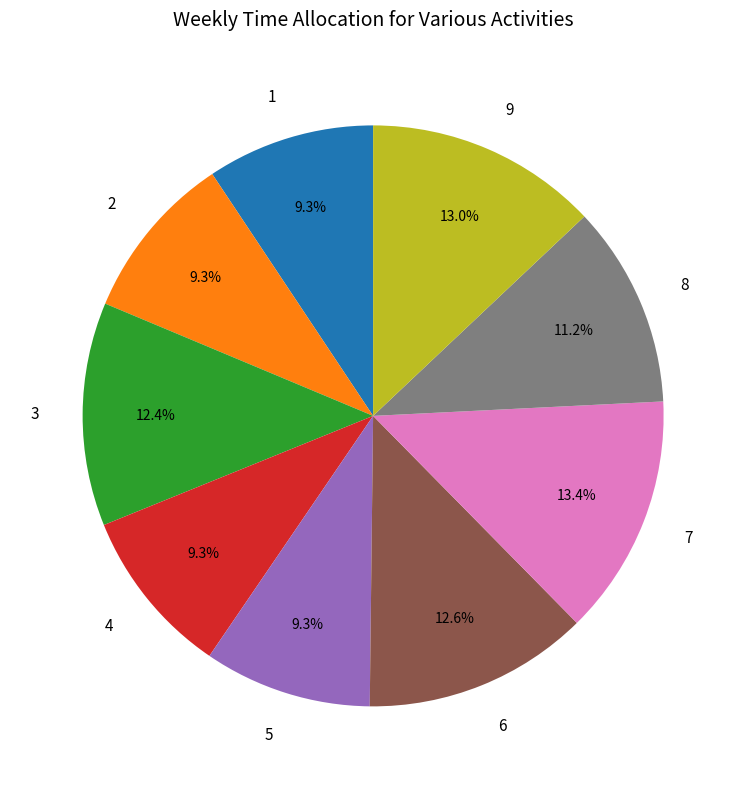

To the nearest percent, what is the difference between the largest and smallest slice percentages?

4%